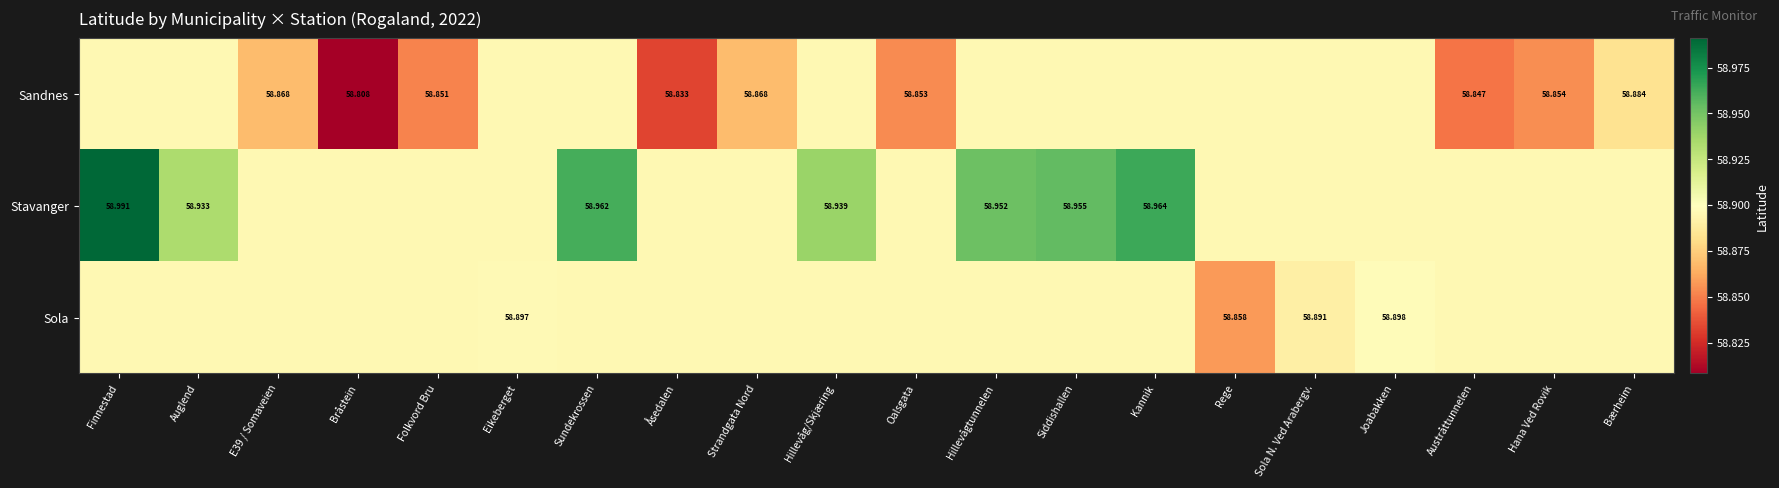

Is the value of Sola at Rege greater than the value of Sandnes at Folkvord Bru?

Yes